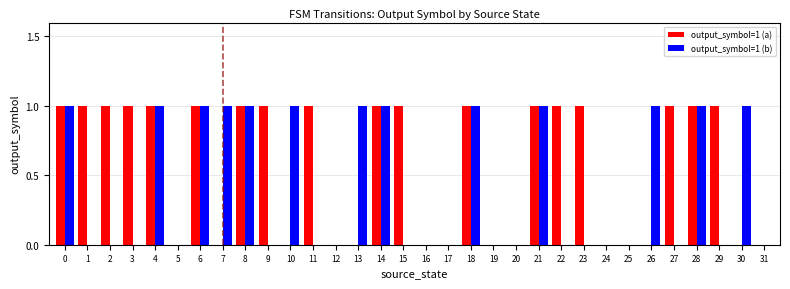

True or false: output_symbol=1 (a) has a value of 0 at 13.

True